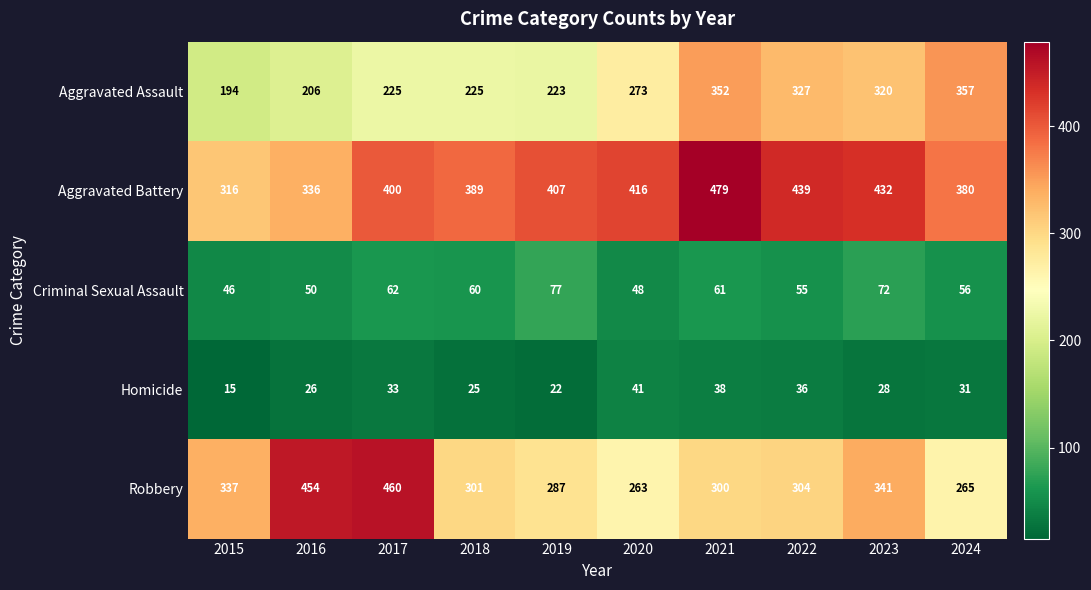

What is the difference between the Criminal Sexual Assault values at 2022 and 2016?

5